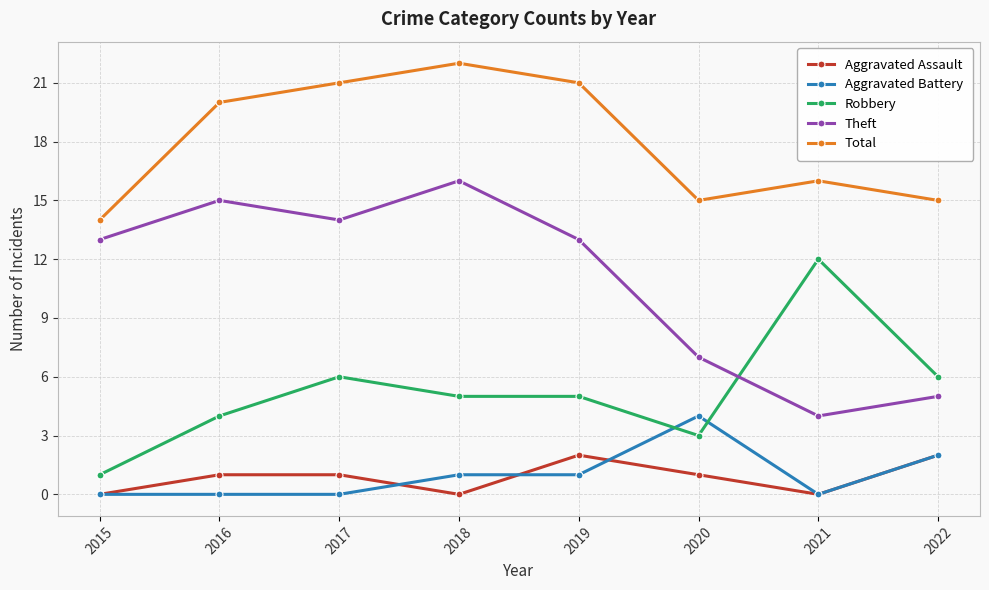

How many Aggravated Battery values are between 0 and 2?

7